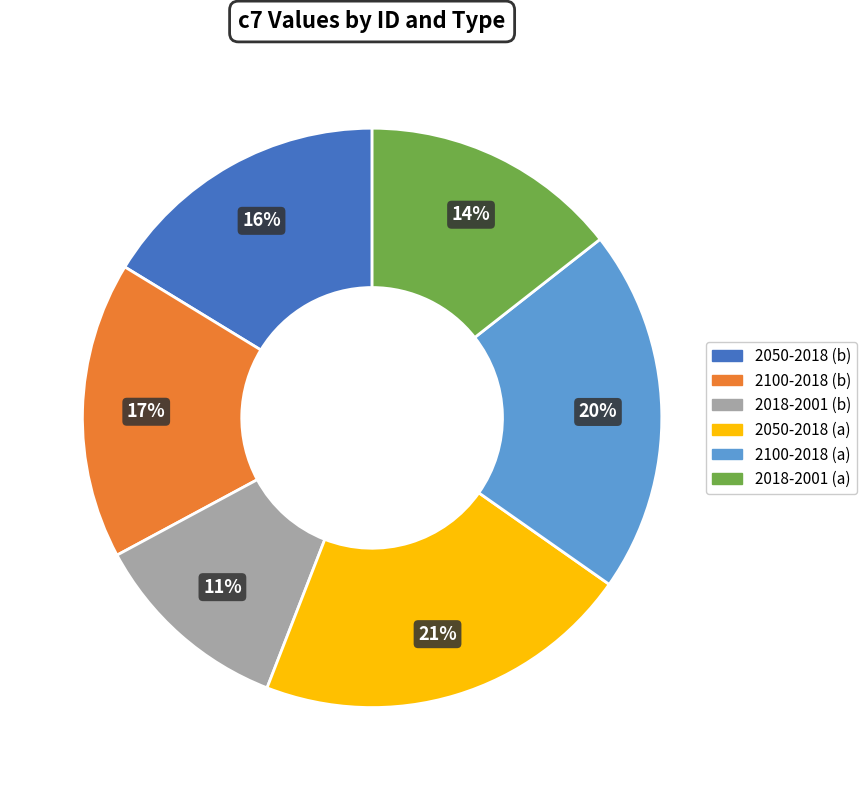

Is it true that 2100-2018 (a) is 20% of the pie?

True